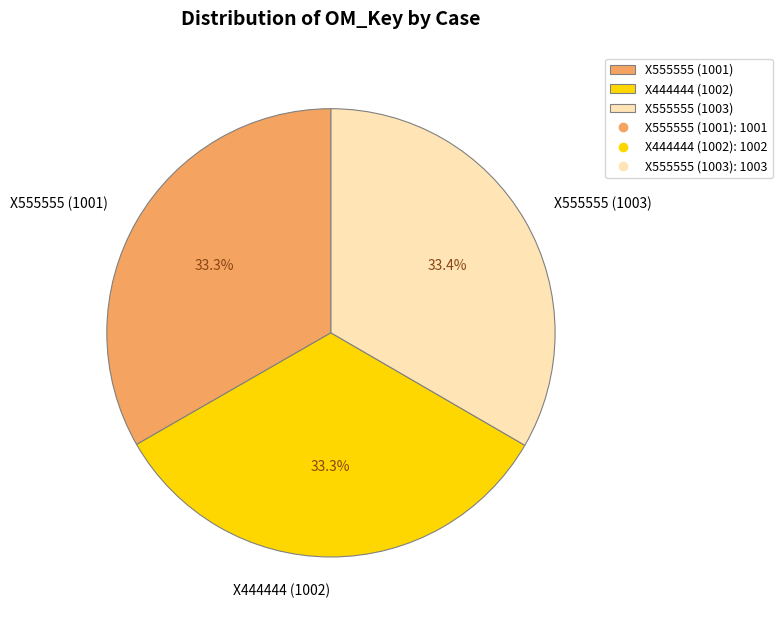

To the nearest percent, what percentage of the pie is X555555 (1003)?

33%